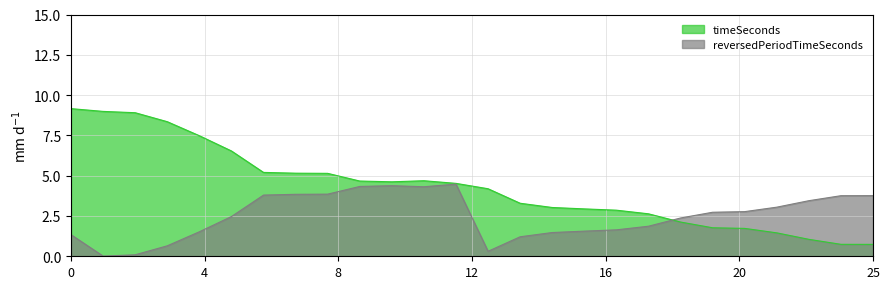

How many categories are shown in the chart?

26